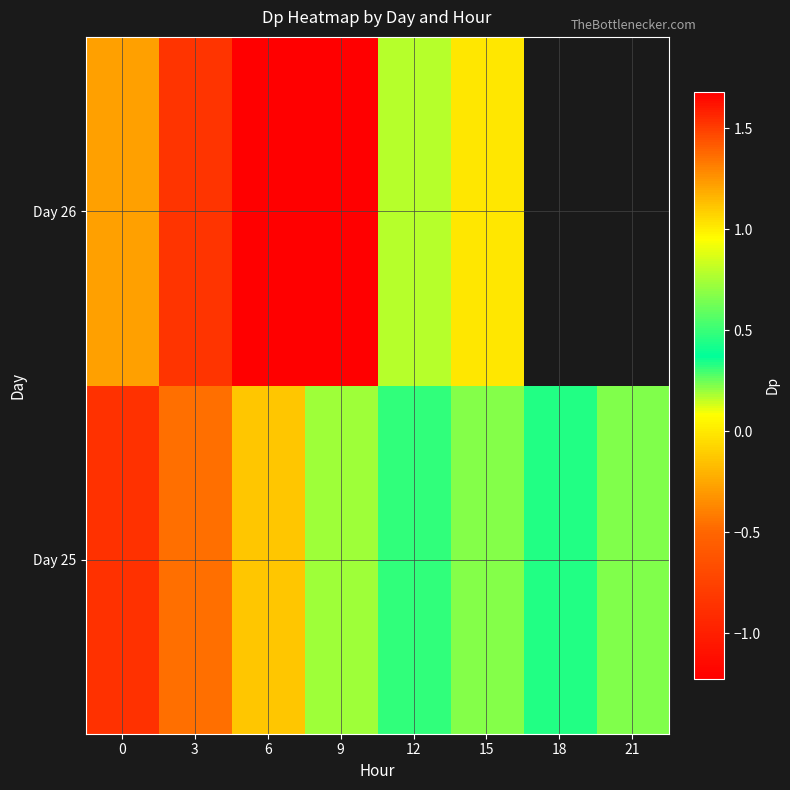

At which category is the sum across all series the highest?

6